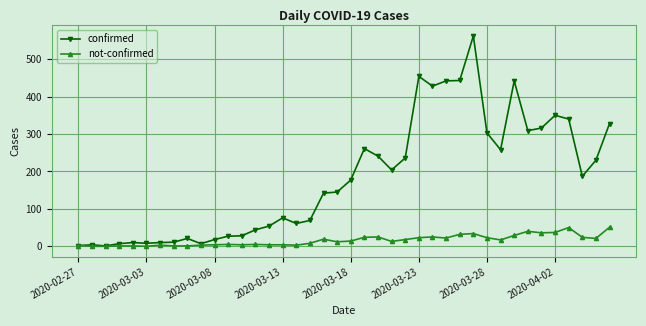

How many lines are shown in the chart?

2